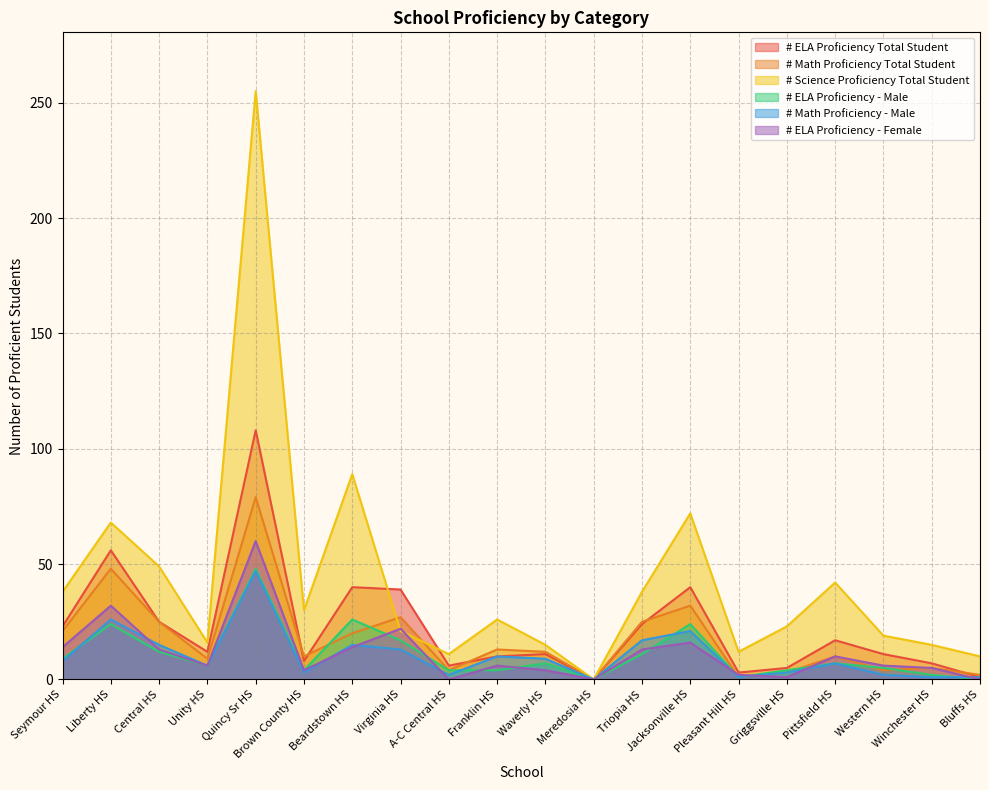

The # Math Proficiency - Male series shows 6 at Virginia HS. True or false?

False